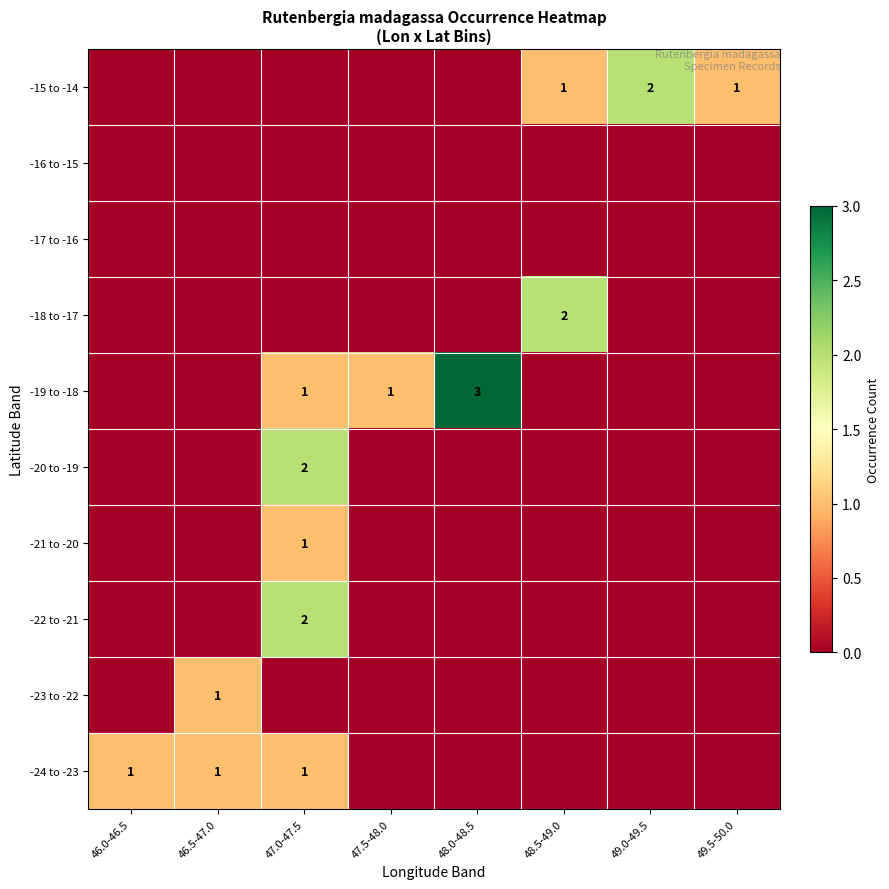

The -23 to -22 series shows 1 at 46.5-47.0. True or false?

True